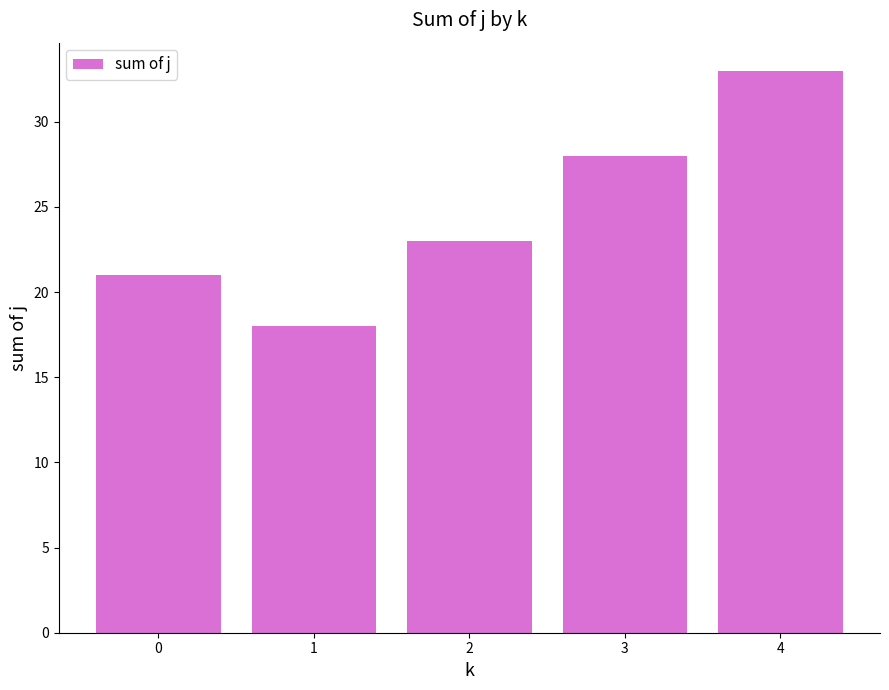

Reading right to left, what are all the values shown in this chart?

4=33	3=28	2=23	1=18	0=21